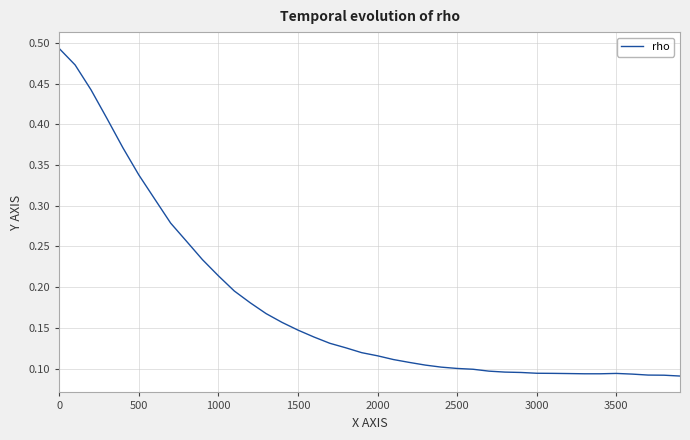

Count the values in the range 0 to 1.

40